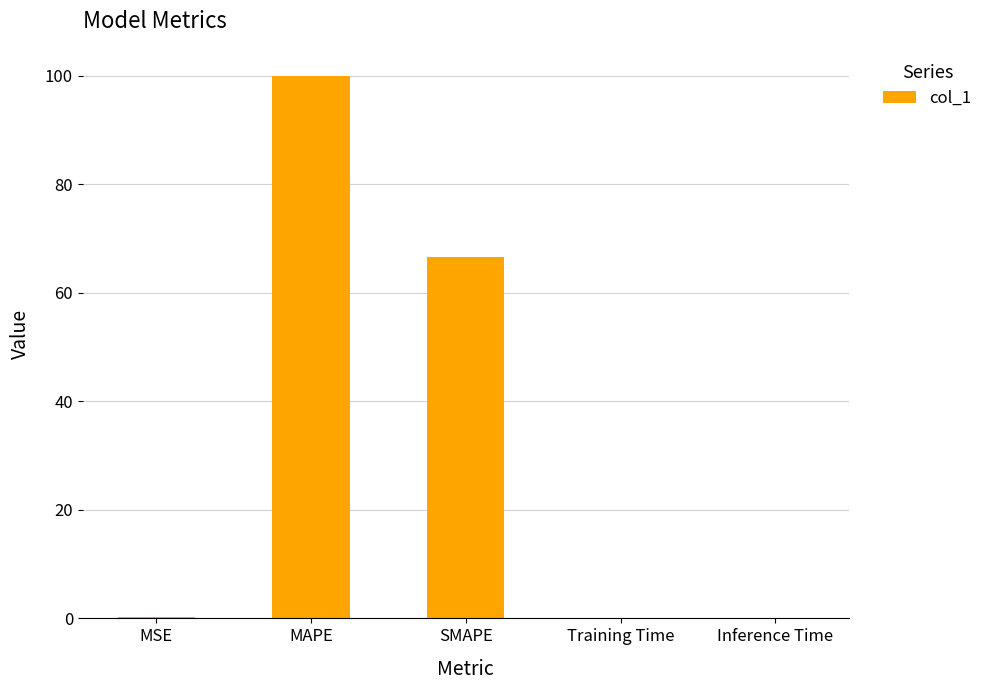

What is the sum of the values at SMAPE and MSE?

66.9